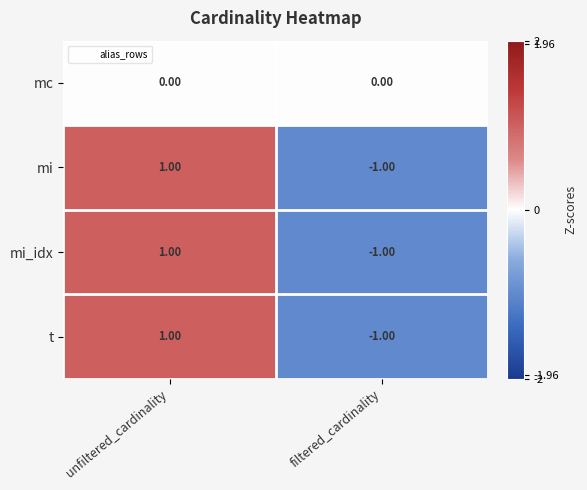

List the labels in order of mi value, largest first.

unfiltered_cardinality, filtered_cardinality